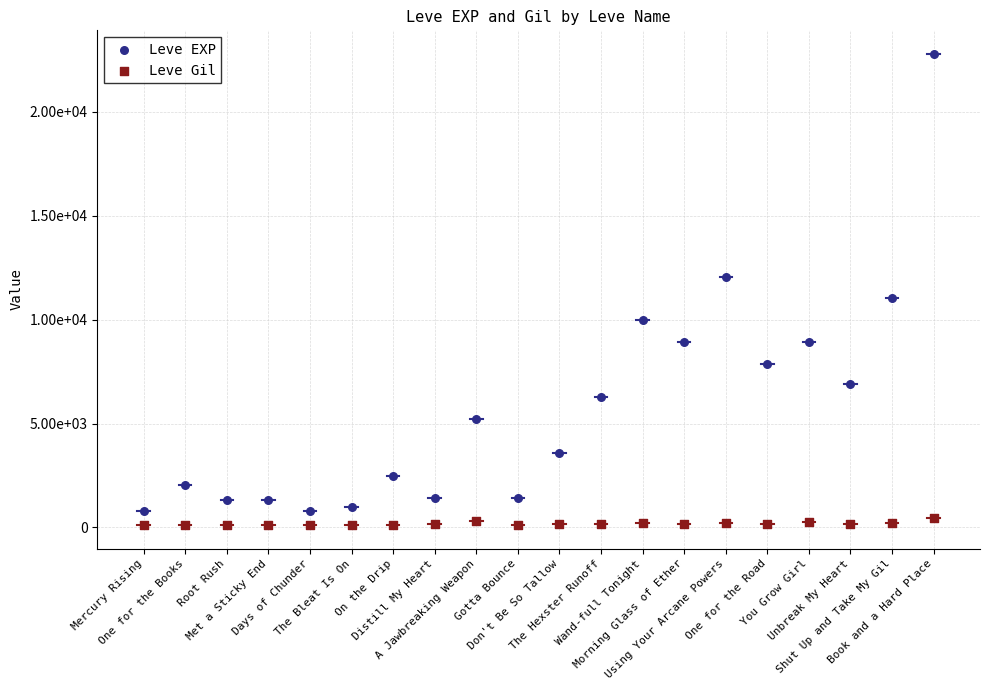

What are all the series names shown in the legend?

Leve EXP, Leve Gil